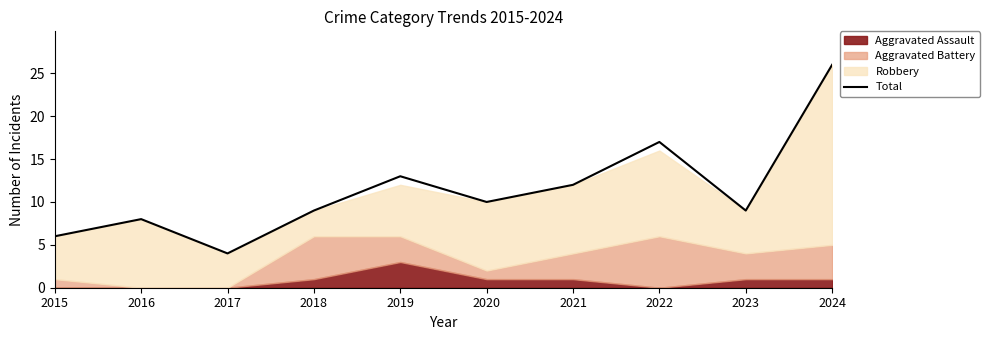

Rank the categories by value from highest to lowest.

2024, 2022, 2019, 2021, 2020, 2018, 2023, 2016, 2015, 2017